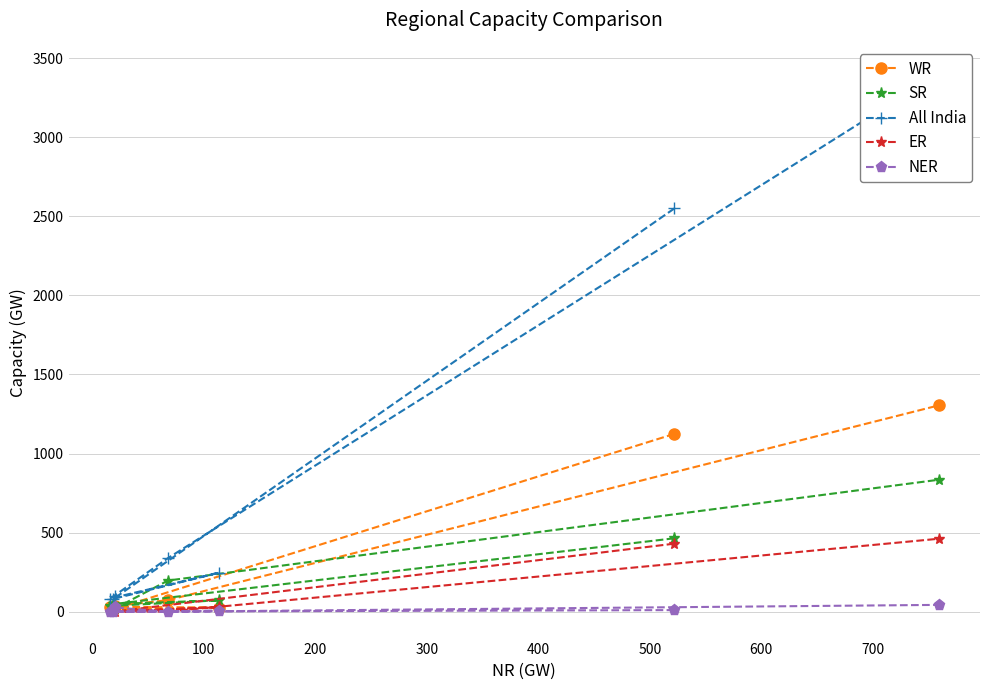

How many values in the SR series are below 72?

3